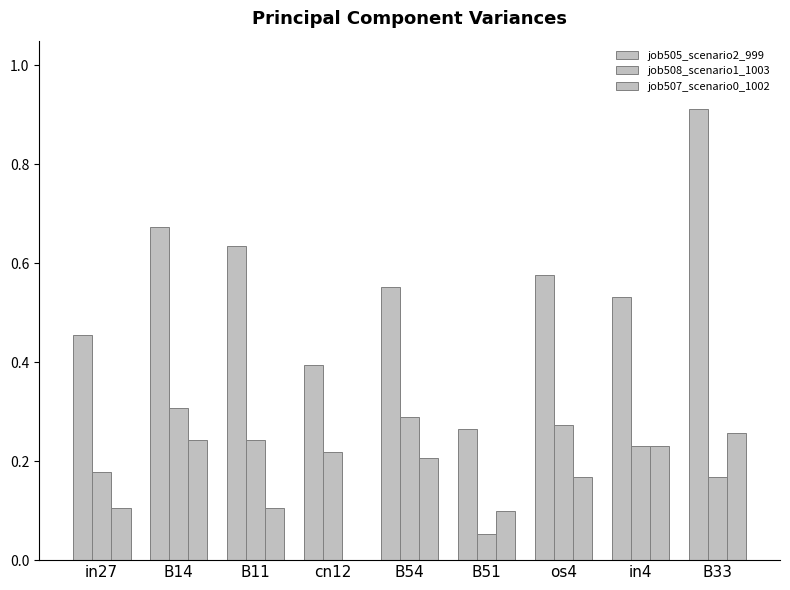

Reading right to left, extract all data points from this chart.

job505_scenario2_999: 0.9	0.5	0.6	0.3	0.6	0.4	0.6	0.7	0.5
job508_scenario1_1003: 0.2	0.2	0.3	0.1	0.3	0.2	0.2	0.3	0.2
job507_scenario0_1002: 0.3	0.2	0.2	0.1	0.2	0.0	0.1	0.2	0.1